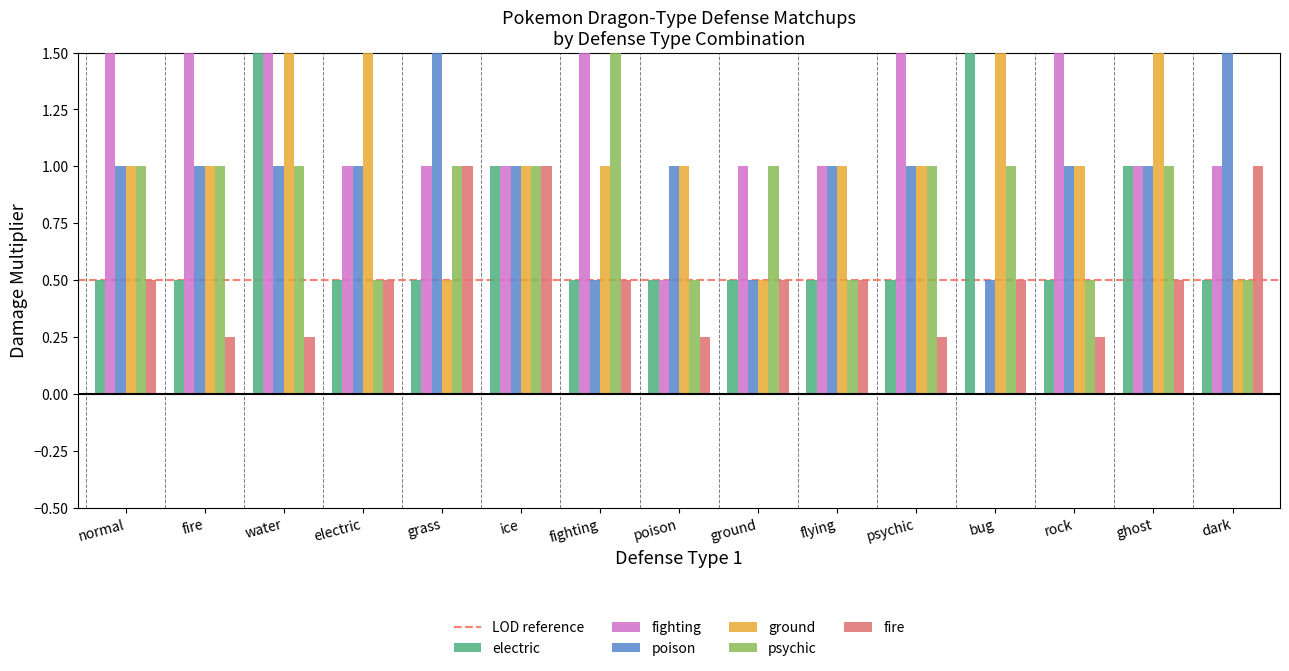

True or false: ground has a value of 1.0 at flying.

True